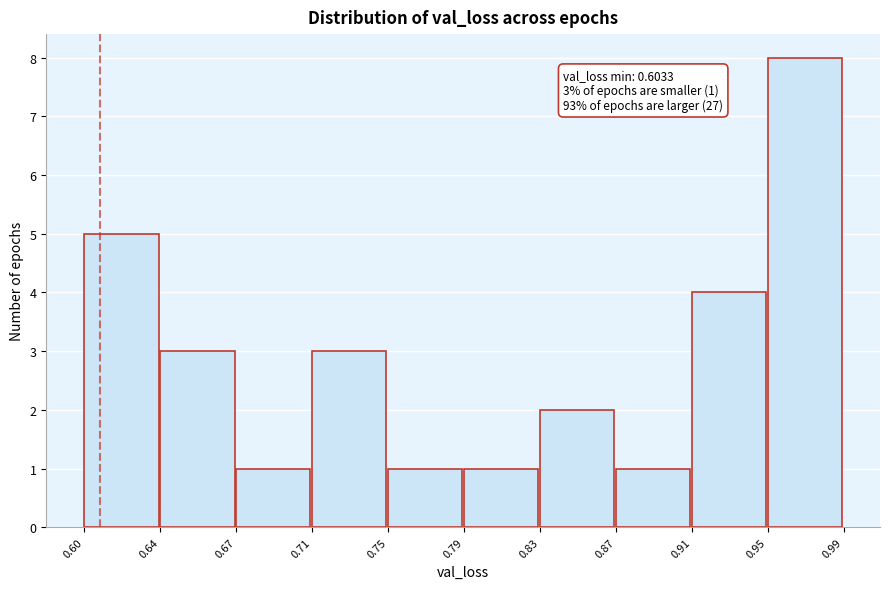

Reading left to right, list all the values displayed in this chart.

5	3	1	3	1	1	2	1	4	8